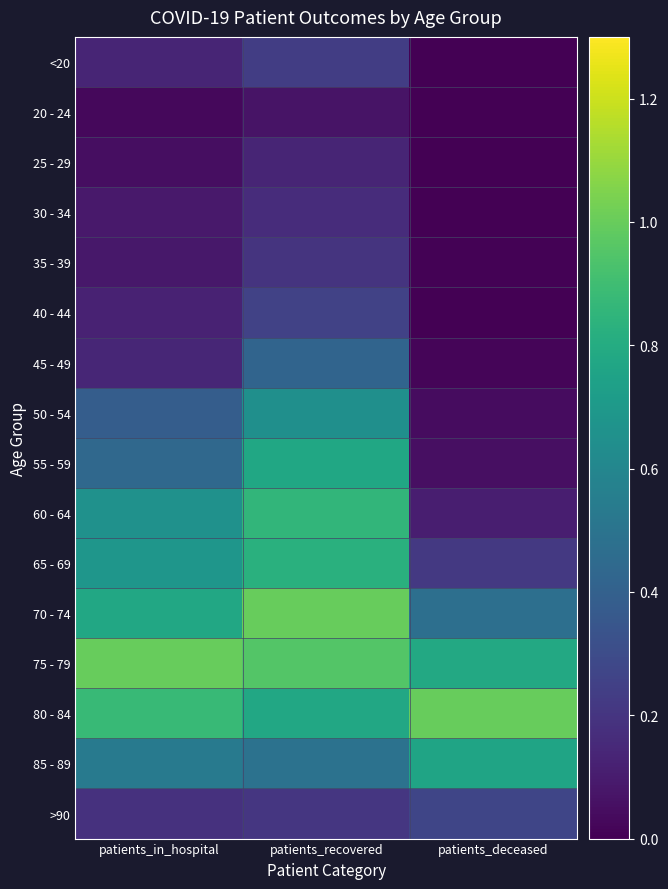

At how many categories does at least one series exceed 0?

3